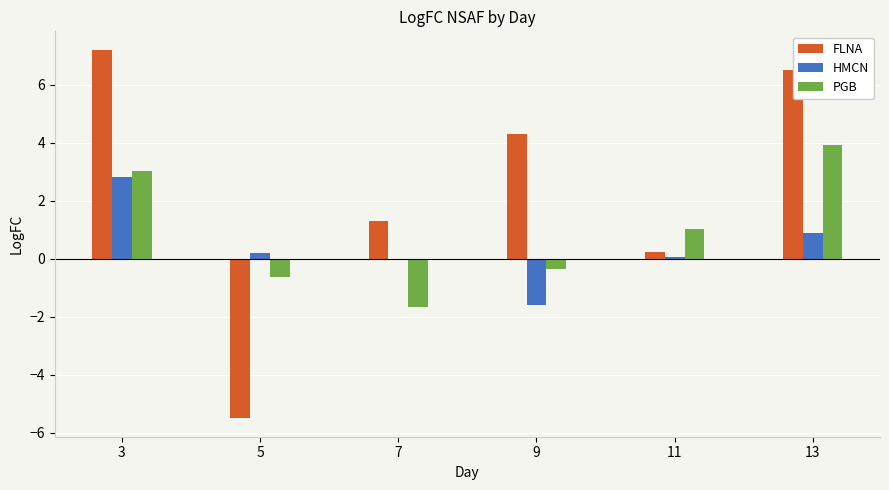

What is the maximum value shown in the chart?

7.2